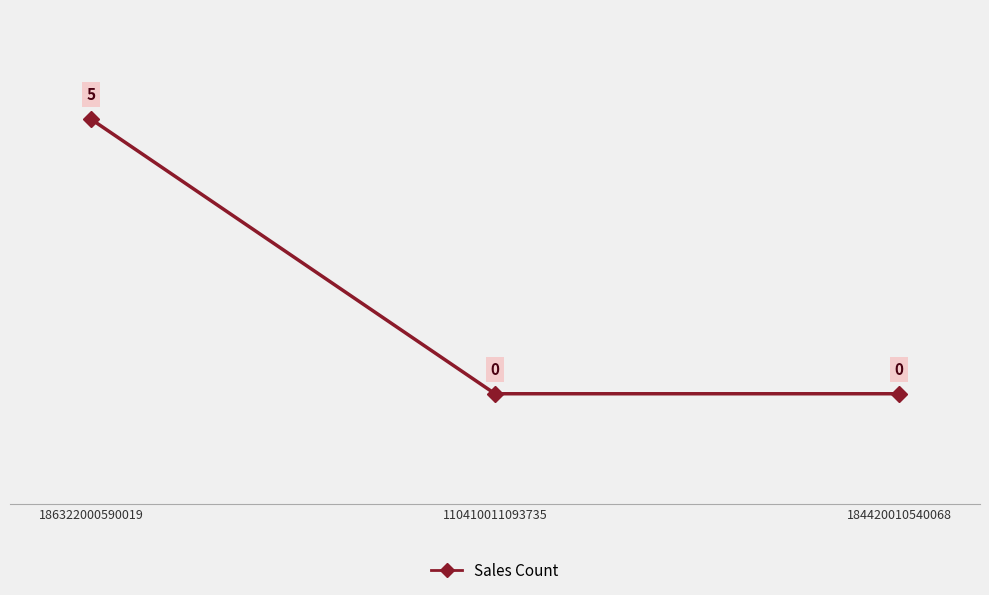

Which has a higher value, 110410011093735 or 184420010540068?

110410011093735